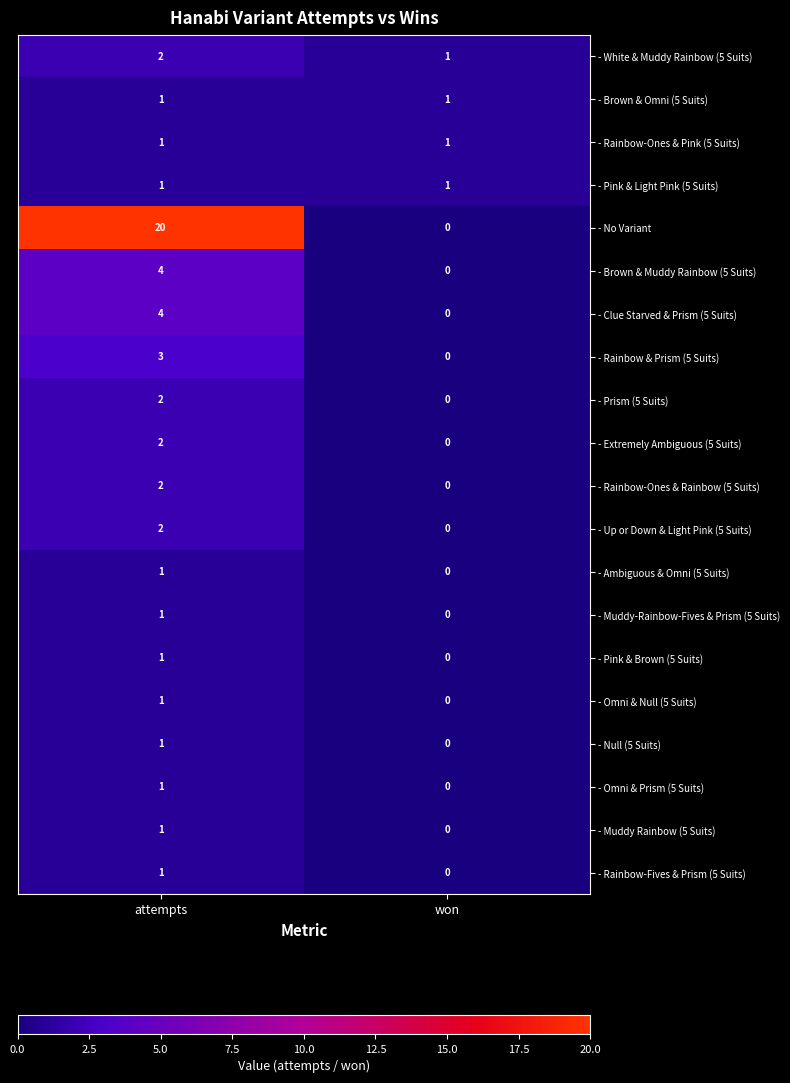

Count the number of data series in this chart.

20